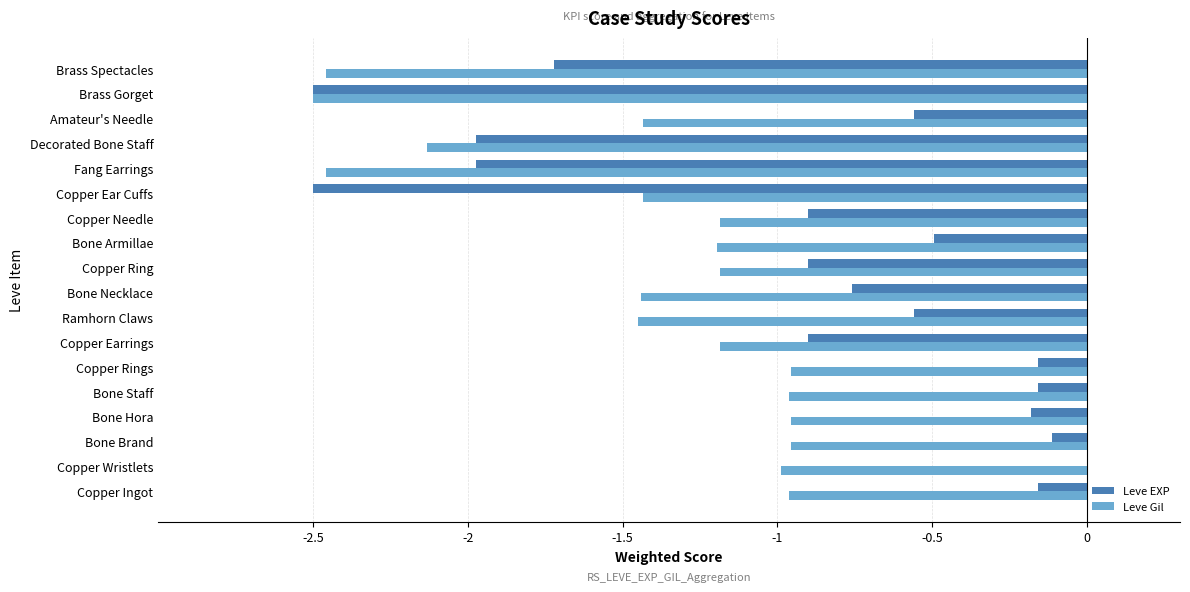

Which category has the highest value across all series?

Copper Wristlets